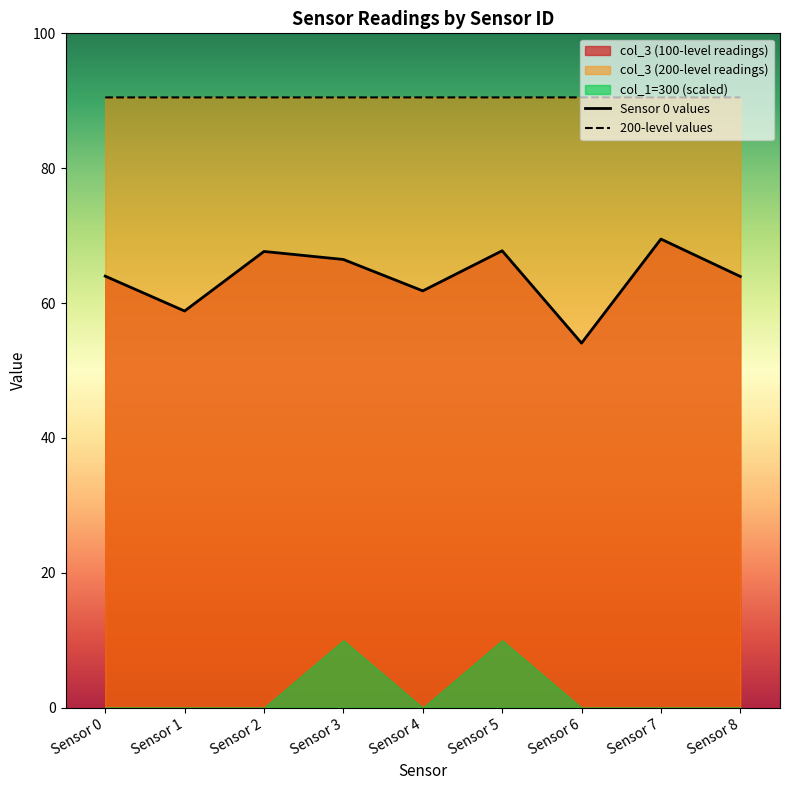

What is the sum of all Sensor 0 values values?

574.0